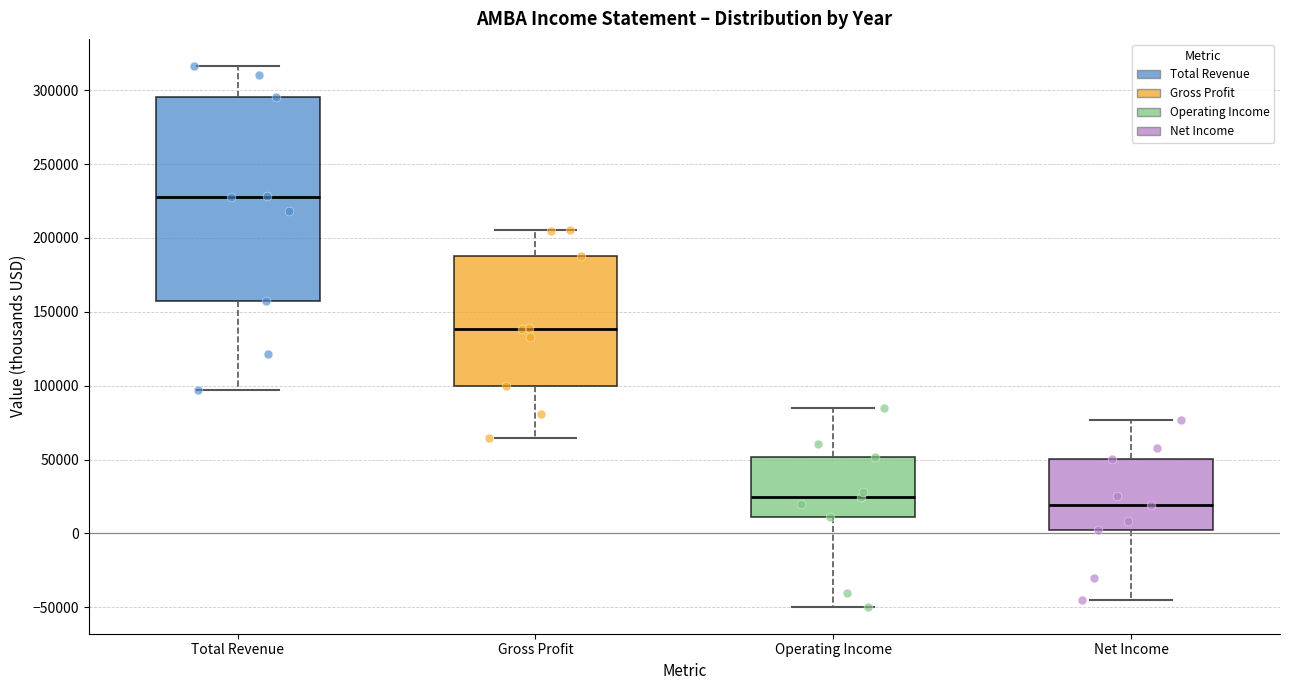

Comparing the boxes themselves (not the whiskers), which one is the tallest?

Total Revenue